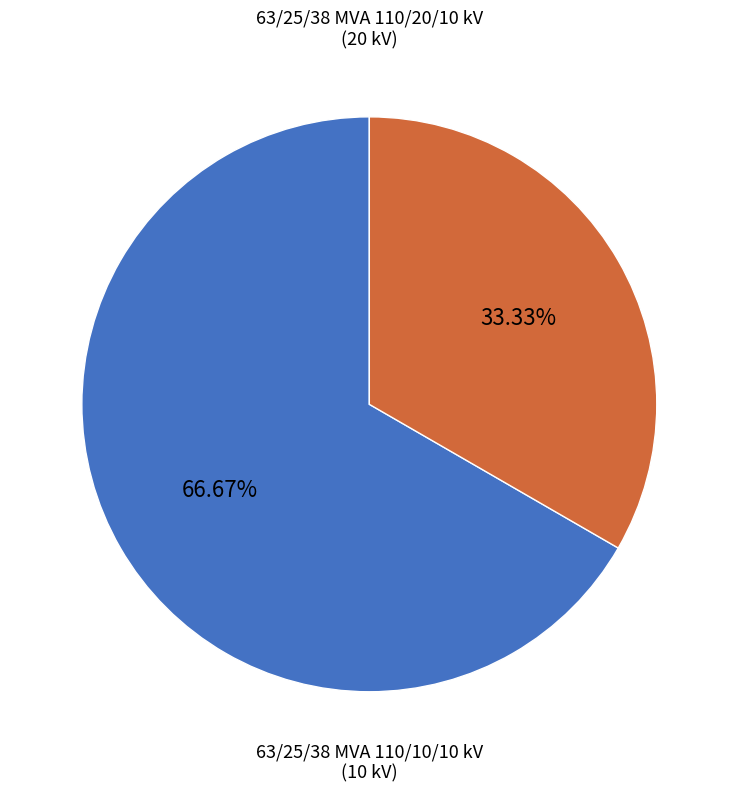

Does any single category account for the majority?

Yes